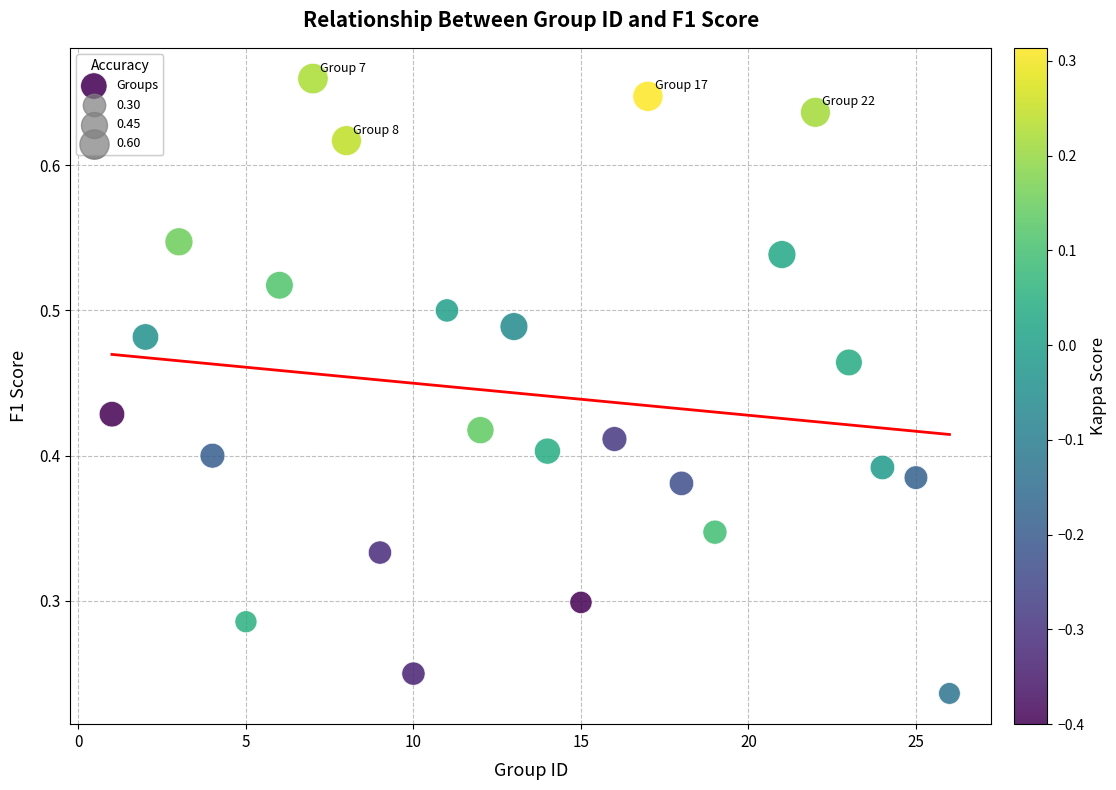

What is the range of X values (max minus min)?

25.0